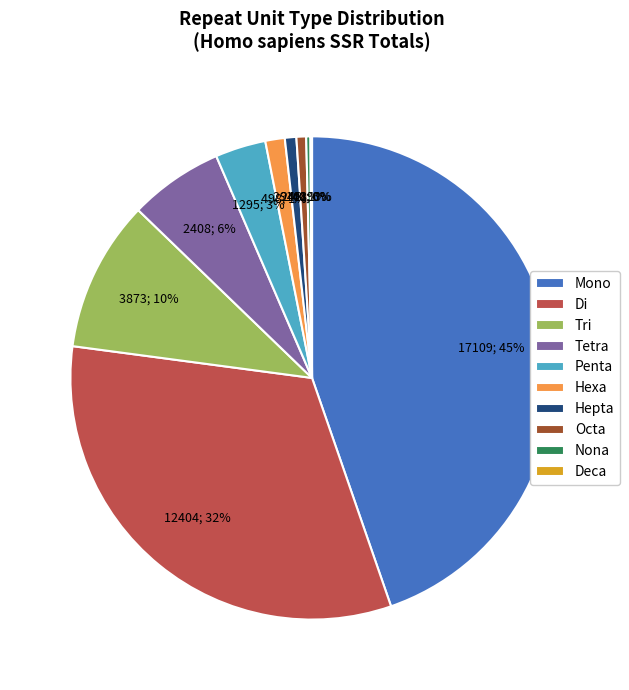

Does Penta represent more than half of the total?

No